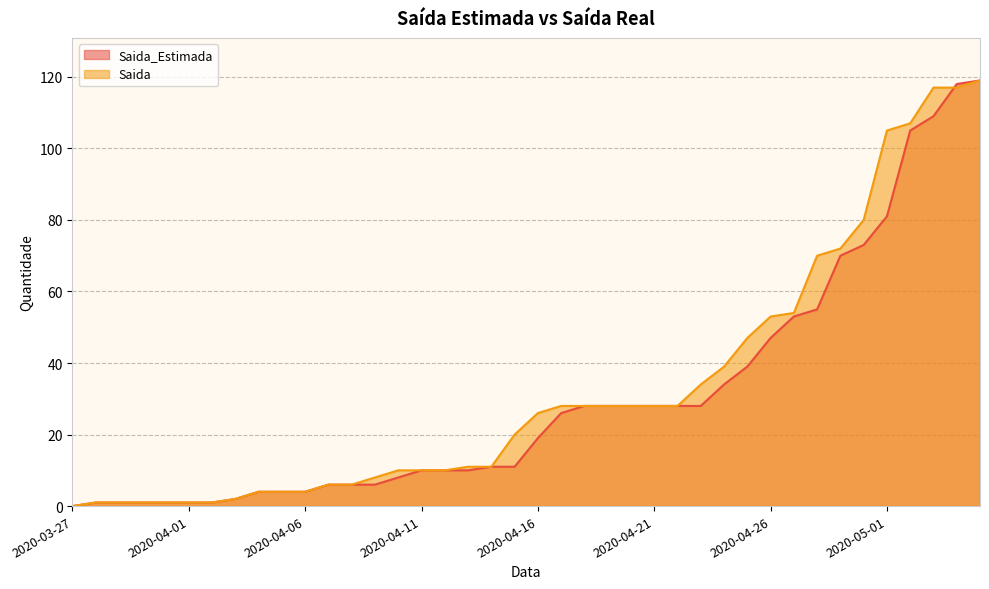

Which series has the largest range (max minus min)?

Saida_Estimada